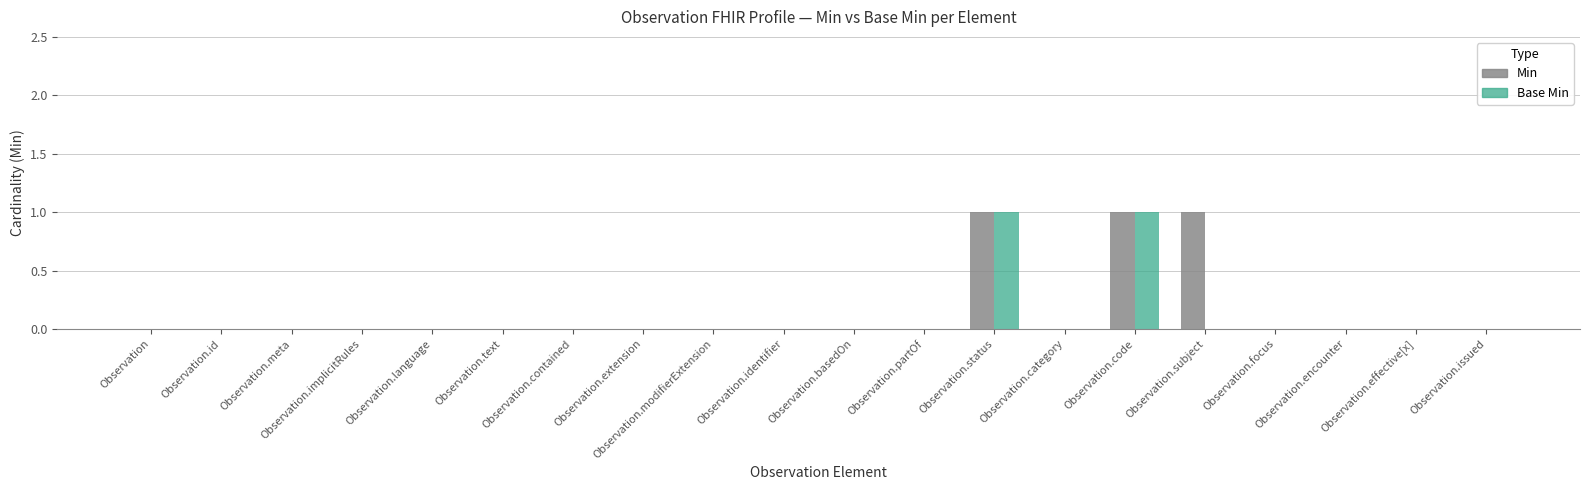

The value of Base Min at Observation.encounter is -1. True or false?

False